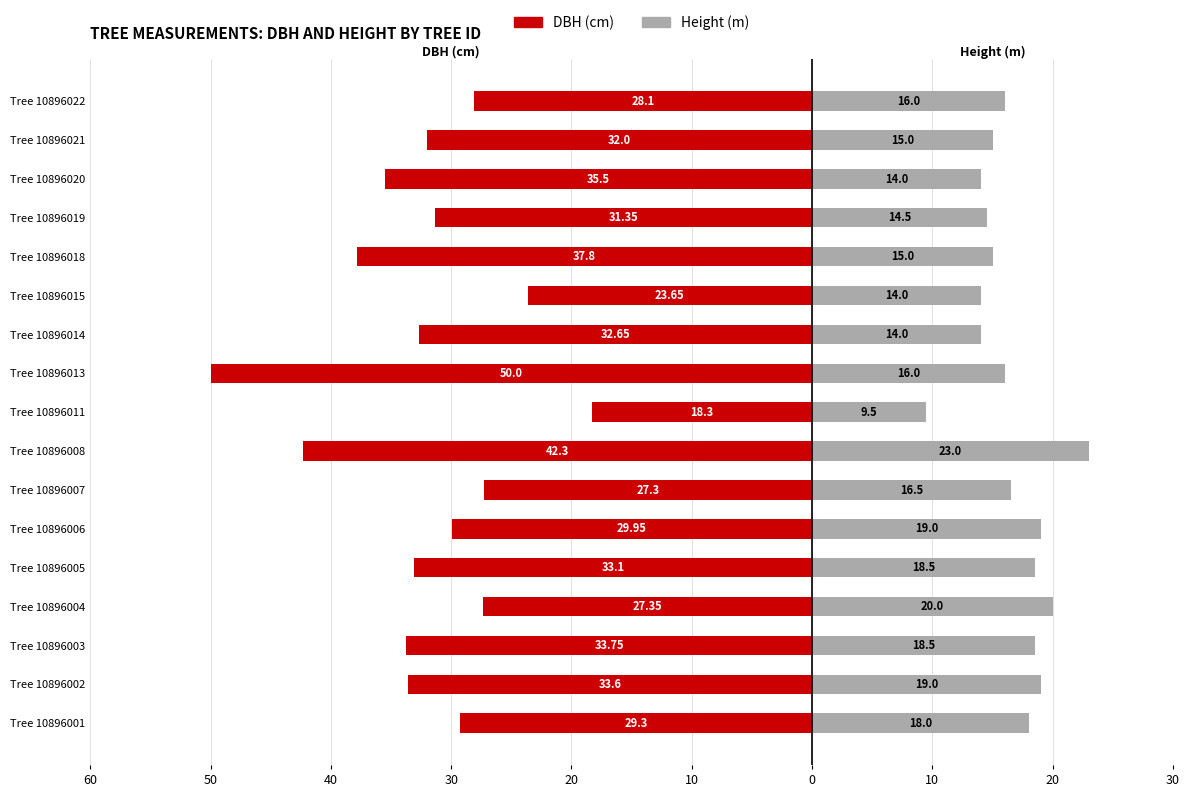

What is the difference between the maximum and minimum values in the Height (m) series?

13.5